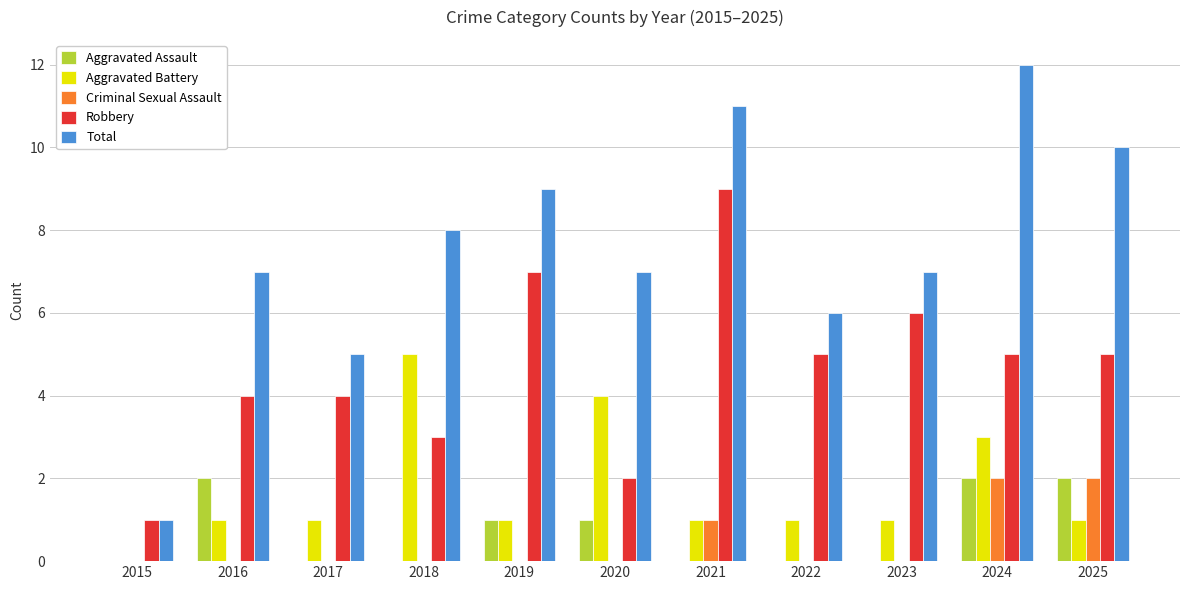

Which series has the largest total across all categories?

Total